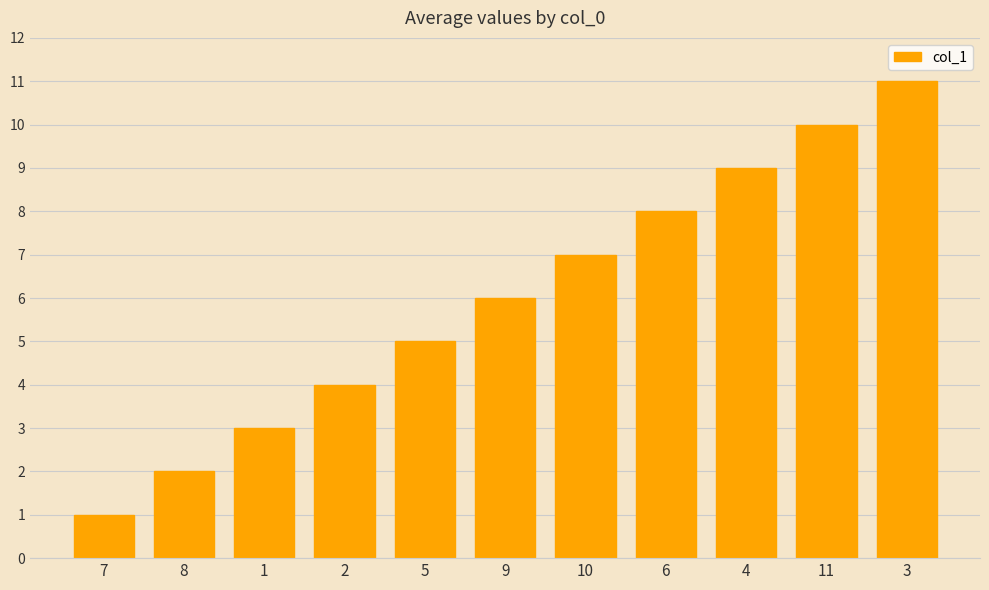

The value at 10 is 7. True or false?

True